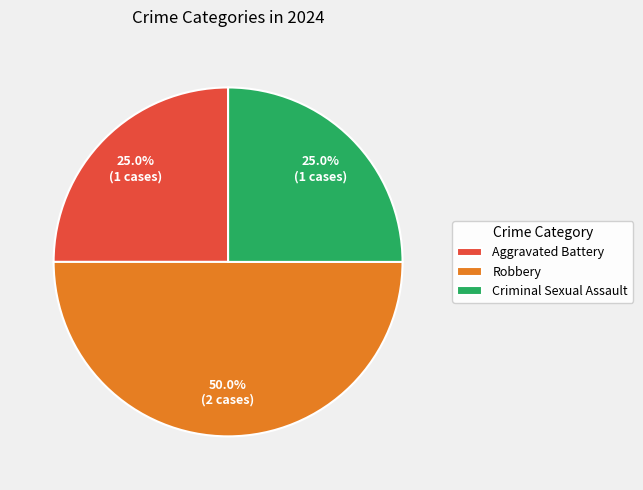

To the nearest percent, what is the average slice percentage?

33%